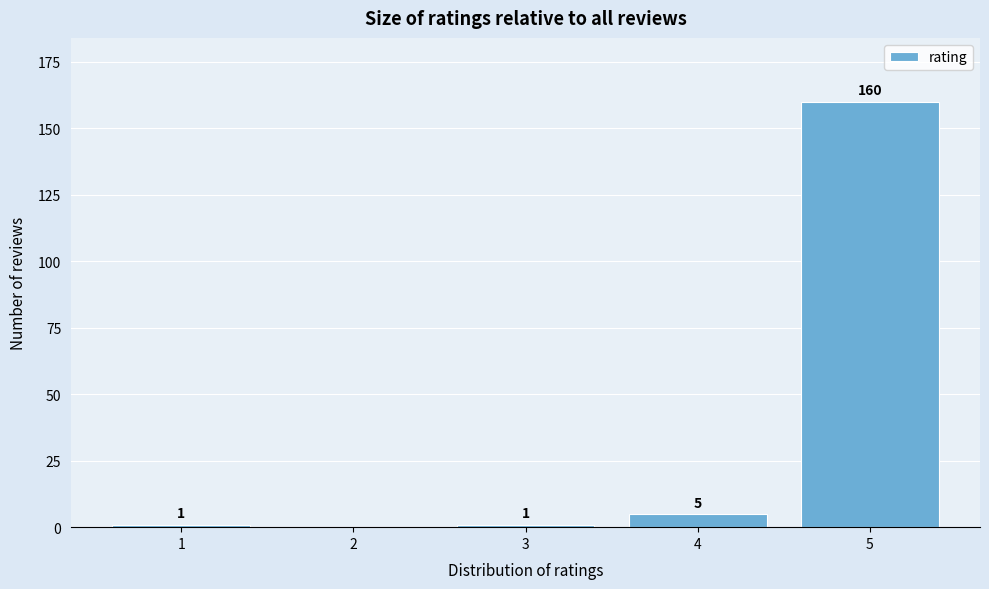

Reading left to right, list all the values displayed in this chart.

1=1	2=0	3=1	4=5	5=160